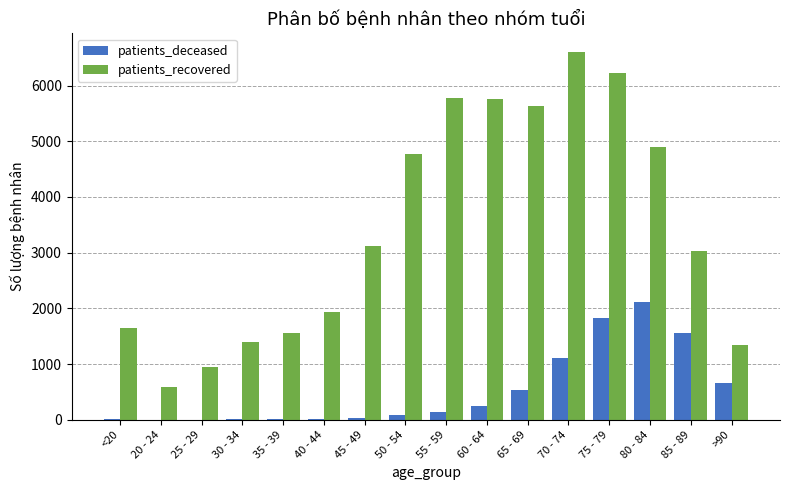

What value does the patients_deceased series have at >90, to the nearest 100?

700